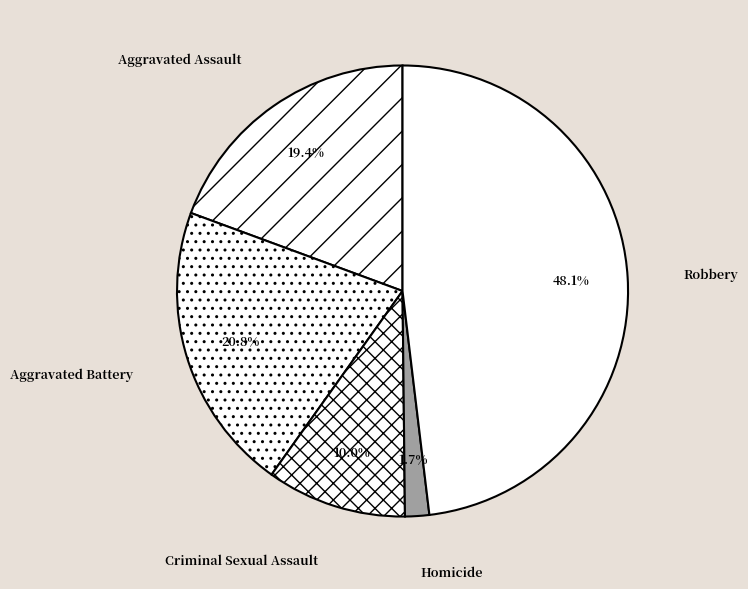

How many segments does this pie chart have?

5